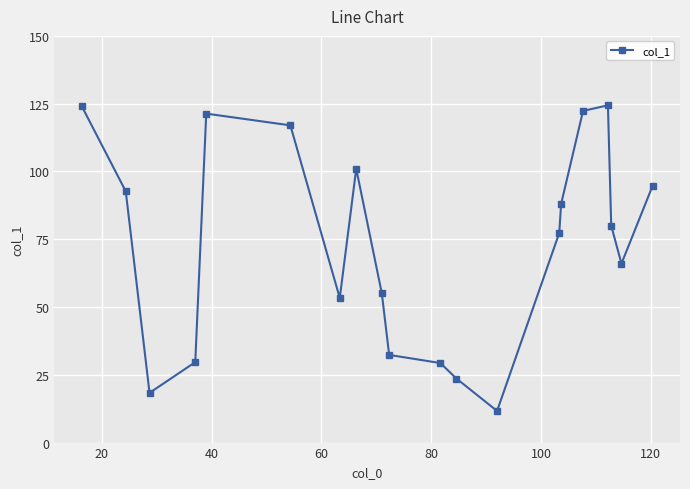

What is the average value?

73.1